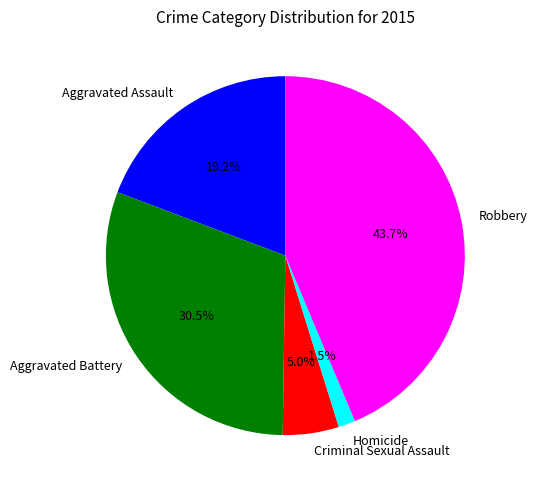

Rank the categories by value from lowest to highest.

Homicide, Criminal Sexual Assault, Aggravated Assault, Aggravated Battery, Robbery